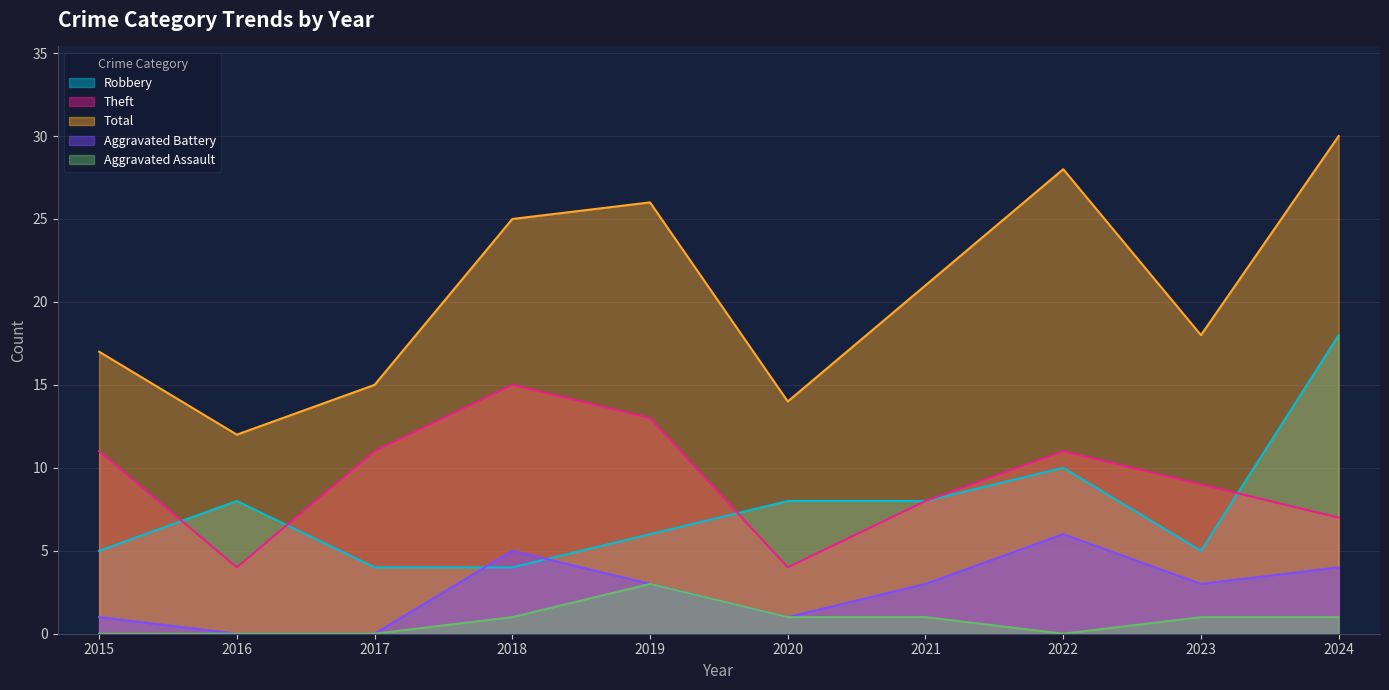

Rank the categories by Aggravated Assault value from lowest to highest.

2015, 2016, 2017, 2022, 2018, 2020, 2021, 2023, 2024, 2019